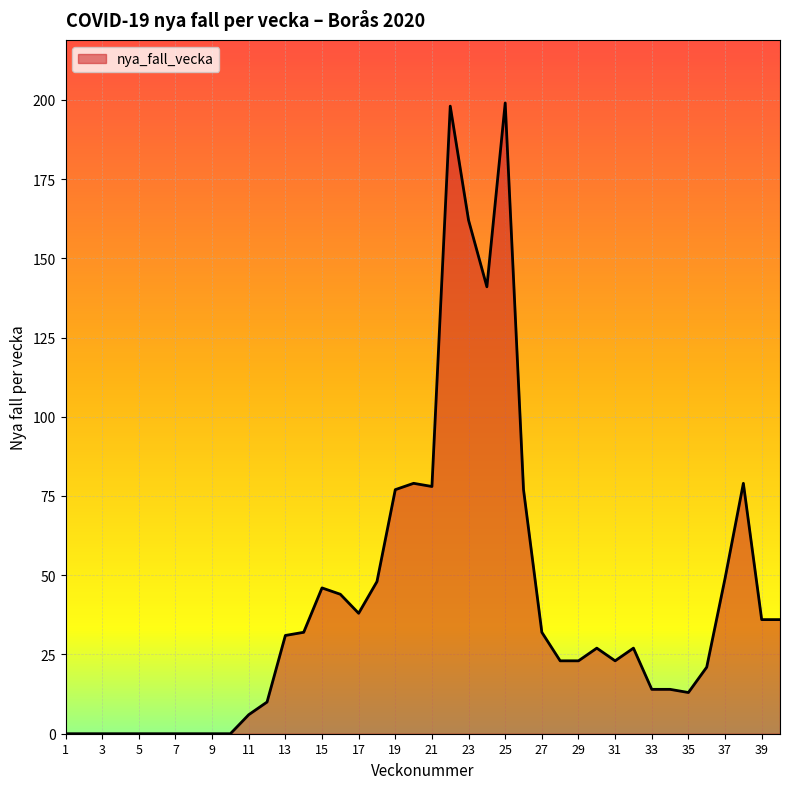

What is the maximum value shown in the chart?

199